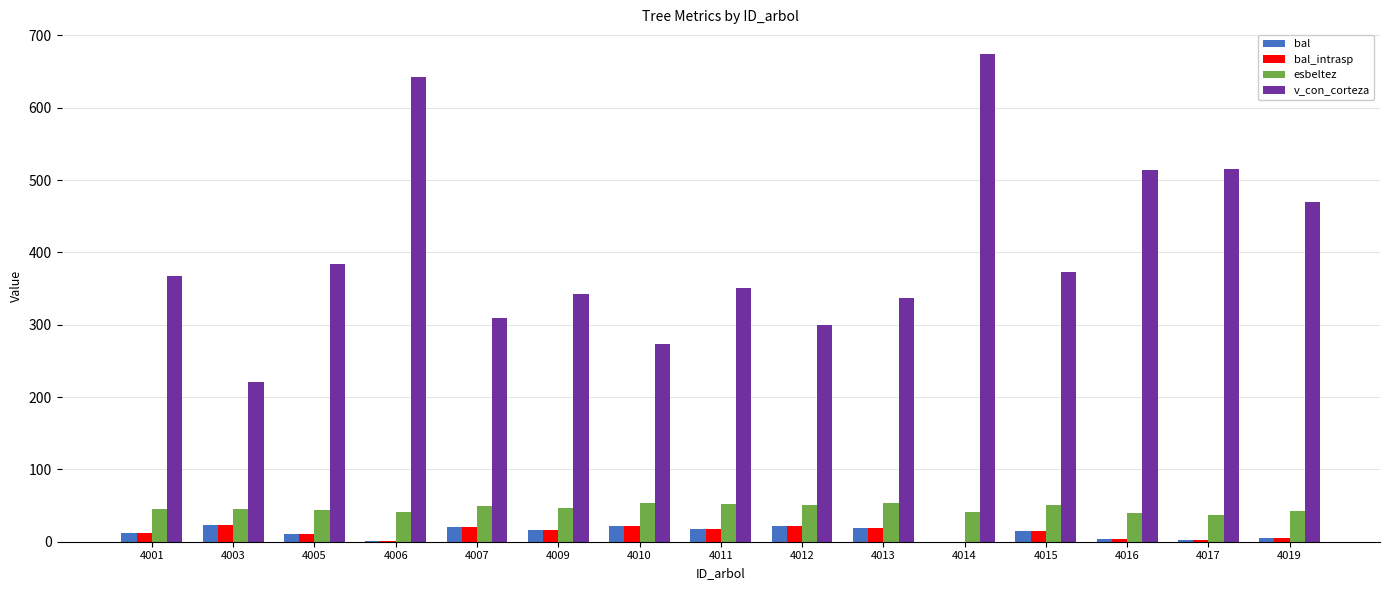

How many values in the bal series exceed 14?

8